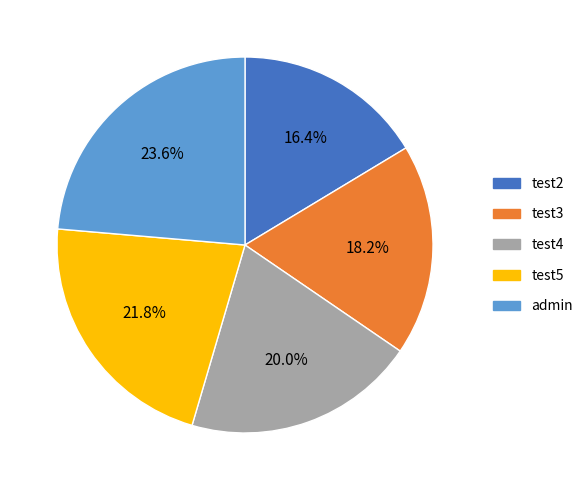

Which category has the smallest portion of the pie?

test2